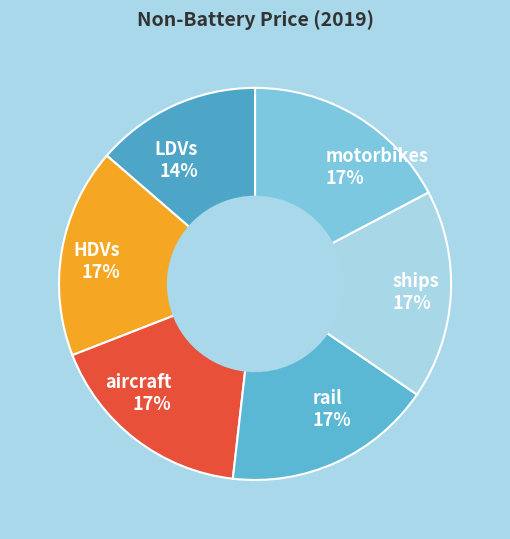

Count the number of slices in the pie.

6